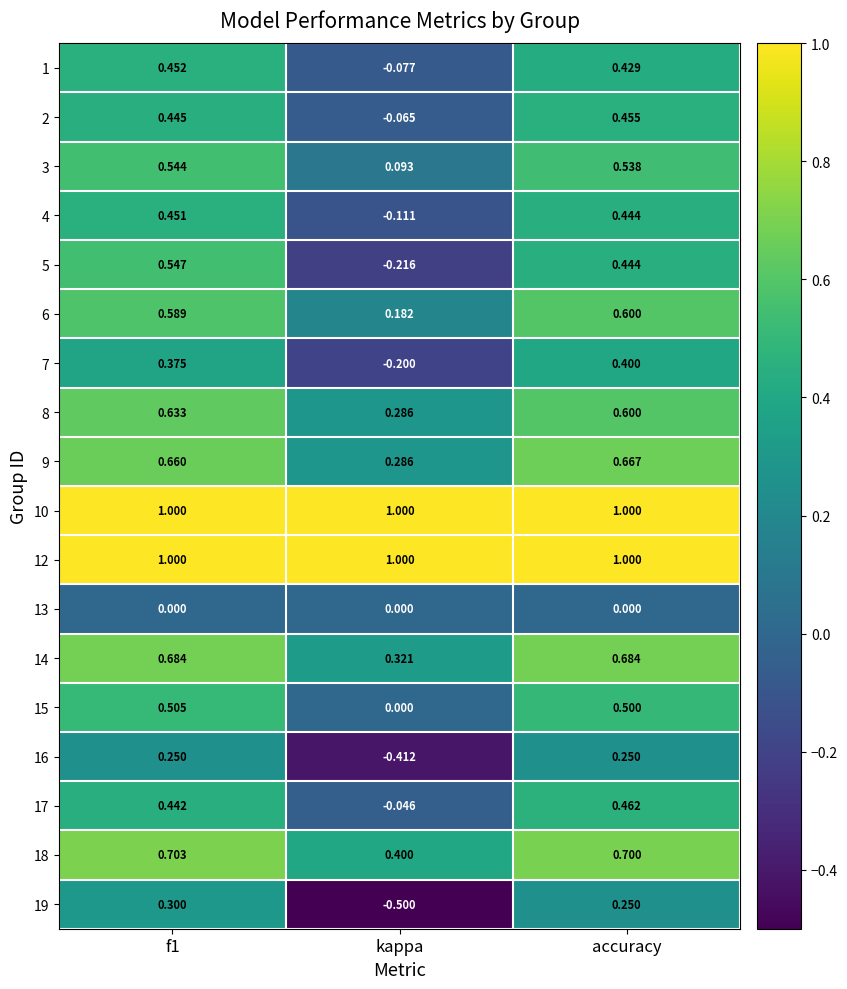

At which label is 1 closest to 0?

kappa